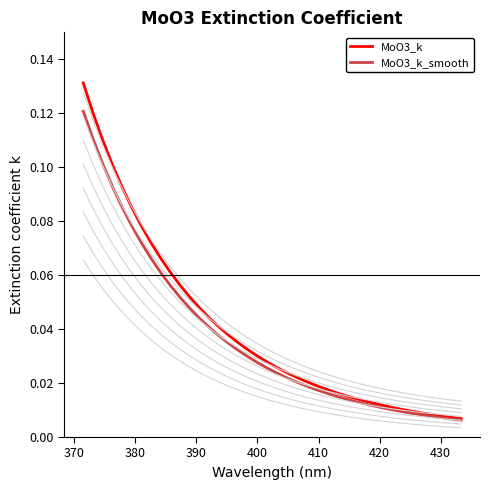

True or false: MoO3_k_smooth and MoO3_k intersect in this chart.

False